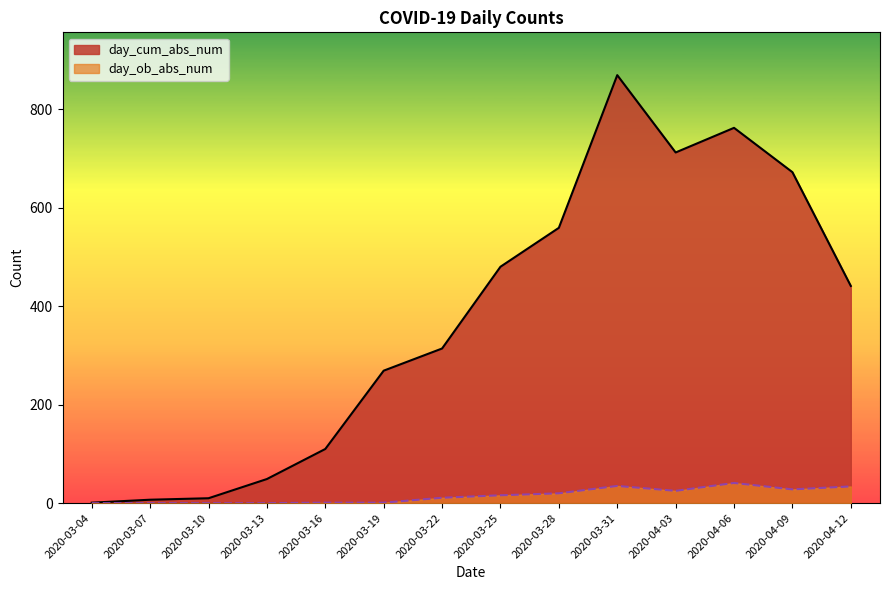

True or false: day_cum_abs_num and day_ob_abs_num intersect in this chart.

False